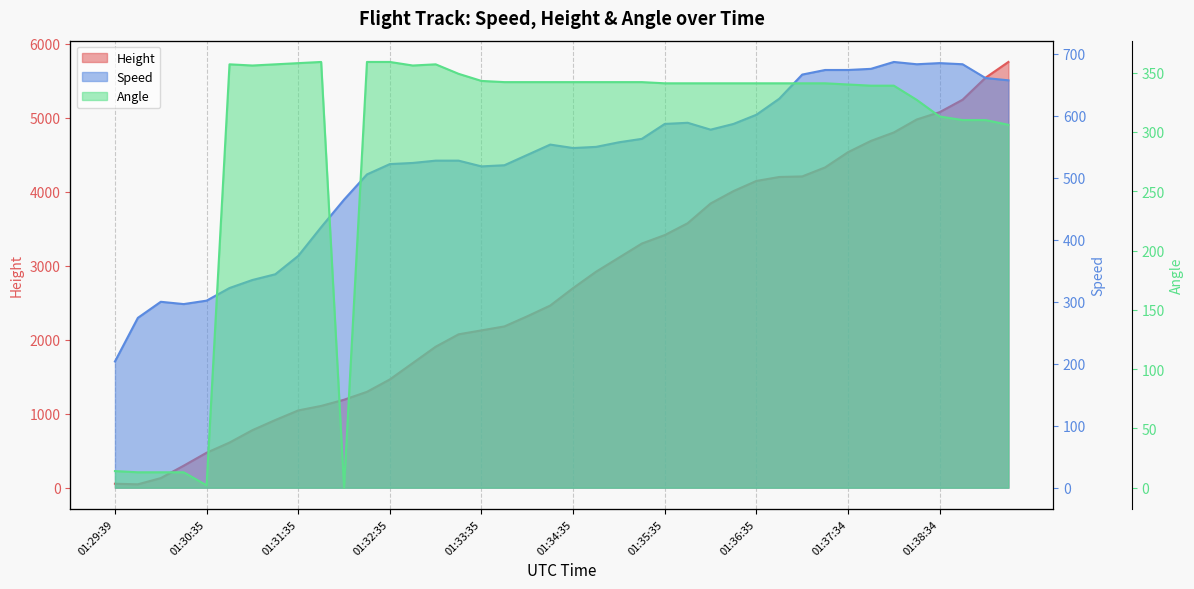

What is the lowest value of the Speed series?

203.7